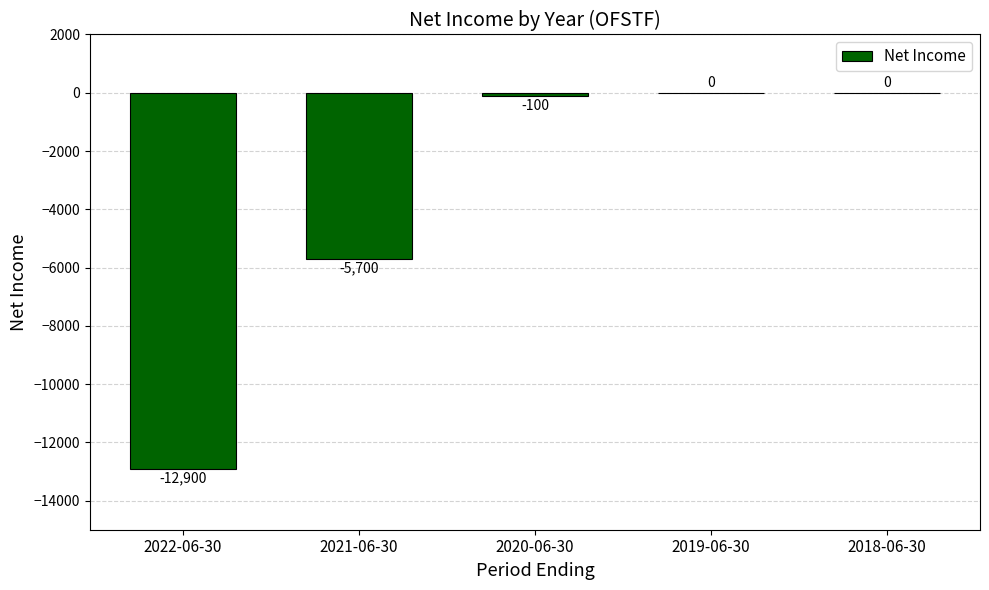

At which label is the value closest to -6450?

2021-06-30